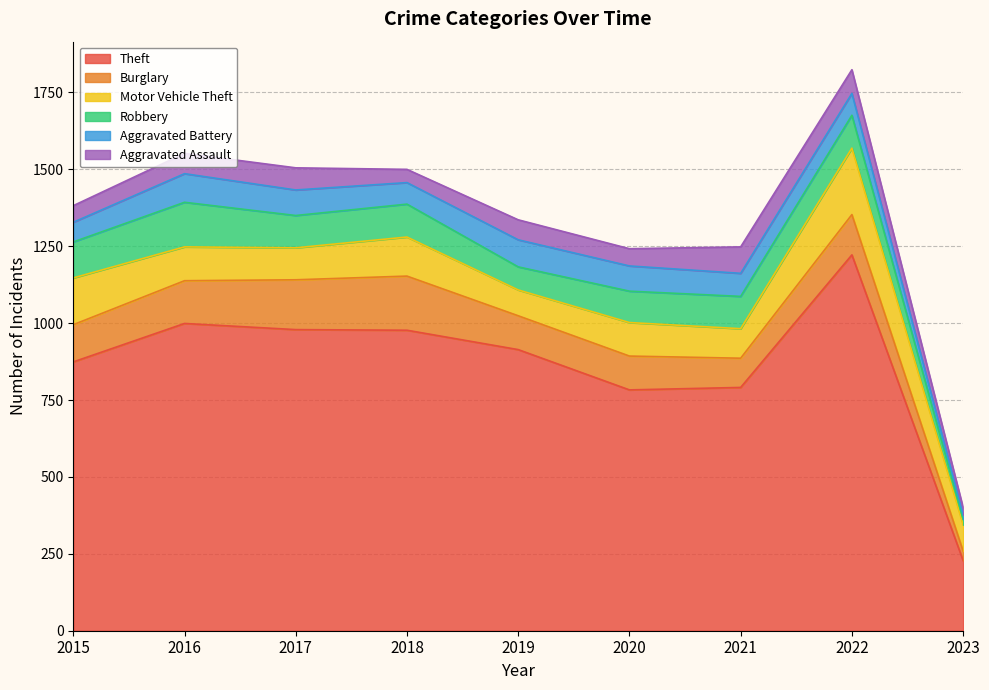

What is the minimum value for Aggravated Assault?

23